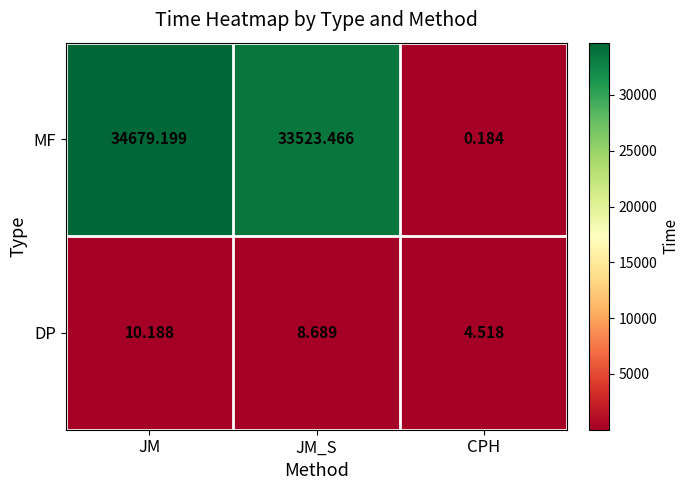

Which series has the largest range (max minus min)?

MF